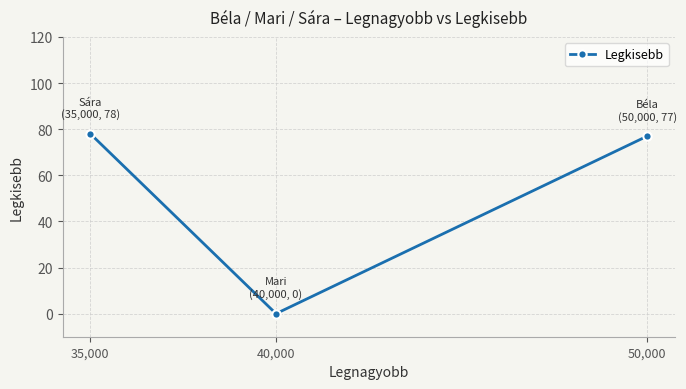

Rank the categories by value from lowest to highest.

40,000, 50,000, 35,000